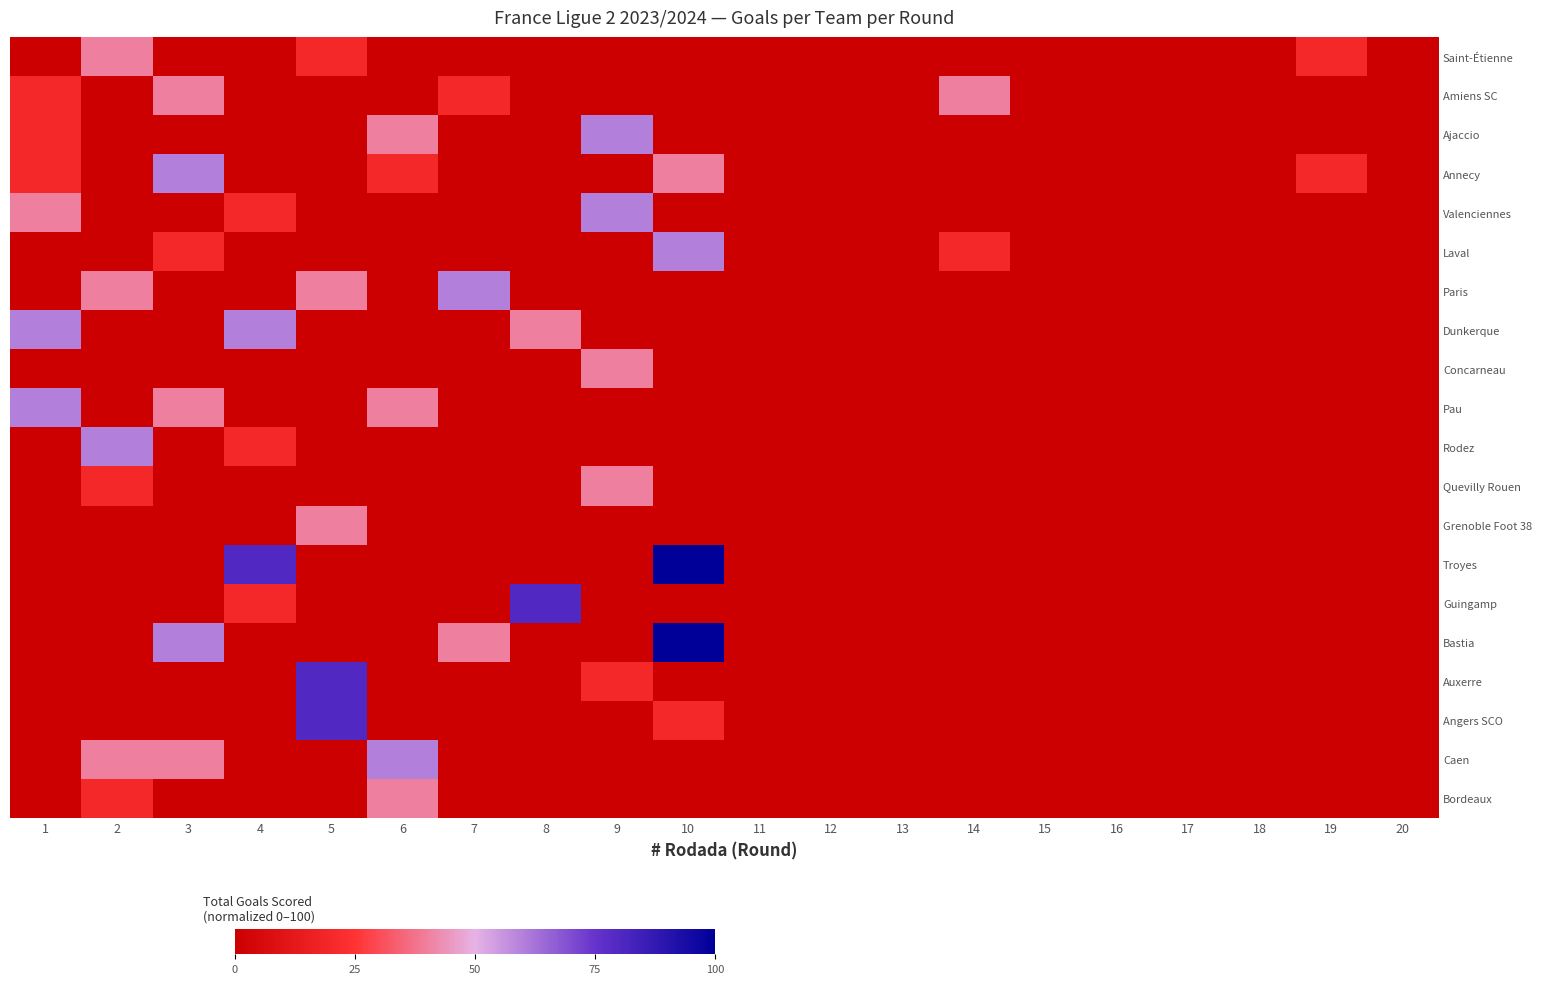

Reading left to right, transcribe all the data shown in this chart.

Saint-Étienne: 1=0	2=40	3=0	4=0	5=20	6=0	7=0	8=0	9=0	10=0	11=0	12=0	13=0	14=0	15=0	16=0	17=0	18=0	19=20	20=0
Amiens SC: 1=20	2=0	3=40	4=0	5=0	6=0	7=20	8=0	9=0	10=0	11=0	12=0	13=0	14=40	15=0	16=0	17=0	18=0	19=0	20=0
Ajaccio: 1=20	2=0	3=0	4=0	5=0	6=40	7=0	8=0	9=60	10=0	11=0	12=0	13=0	14=0	15=0	16=0	17=0	18=0	19=0	20=0
Annecy: 1=20	2=0	3=60	4=0	5=0	6=20	7=0	8=0	9=0	10=40	11=0	12=0	13=0	14=0	15=0	16=0	17=0	18=0	19=20	20=0
Valenciennes: 1=40	2=0	3=0	4=20	5=0	6=0	7=0	8=0	9=60	10=0	11=0	12=0	13=0	14=0	15=0	16=0	17=0	18=0	19=0	20=0
Laval: 1=0	2=0	3=20	4=0	5=0	6=0	7=0	8=0	9=0	10=60	11=0	12=0	13=0	14=20	15=0	16=0	17=0	18=0	19=0	20=0
Paris: 1=0	2=40	3=0	4=0	5=40	6=0	7=60	8=0	9=0	10=0	11=0	12=0	13=0	14=0	15=0	16=0	17=0	18=0	19=0	20=0
Dunkerque: 1=60	2=0	3=0	4=60	5=0	6=0	7=0	8=40	9=0	10=0	11=0	12=0	13=0	14=0	15=0	16=0	17=0	18=0	19=0	20=0
Concarneau: 1=0	2=0	3=0	4=0	5=0	6=0	7=0	8=0	9=40	10=0	11=0	12=0	13=0	14=0	15=0	16=0	17=0	18=0	19=0	20=0
Pau: 1=60	2=0	3=40	4=0	5=0	6=40	7=0	8=0	9=0	10=0	11=0	12=0	13=0	14=0	15=0	16=0	17=0	18=0	19=0	20=0
Rodez: 1=0	2=60	3=0	4=20	5=0	6=0	7=0	8=0	9=0	10=0	11=0	12=0	13=0	14=0	15=0	16=0	17=0	18=0	19=0	20=0
Quevilly Rouen: 1=0	2=20	3=0	4=0	5=0	6=0	7=0	8=0	9=40	10=0	11=0	12=0	13=0	14=0	15=0	16=0	17=0	18=0	19=0	20=0
Grenoble Foot 38: 1=0	2=0	3=0	4=0	5=40	6=0	7=0	8=0	9=0	10=0	11=0	12=0	13=0	14=0	15=0	16=0	17=0	18=0	19=0	20=0
Troyes: 1=0	2=0	3=0	4=80	5=0	6=0	7=0	8=0	9=0	10=100	11=0	12=0	13=0	14=0	15=0	16=0	17=0	18=0	19=0	20=0
Guingamp: 1=0	2=0	3=0	4=20	5=0	6=0	7=0	8=80	9=0	10=0	11=0	12=0	13=0	14=0	15=0	16=0	17=0	18=0	19=0	20=0
Bastia: 1=0	2=0	3=60	4=0	5=0	6=0	7=40	8=0	9=0	10=100	11=0	12=0	13=0	14=0	15=0	16=0	17=0	18=0	19=0	20=0
Auxerre: 1=0	2=0	3=0	4=0	5=80	6=0	7=0	8=0	9=20	10=0	11=0	12=0	13=0	14=0	15=0	16=0	17=0	18=0	19=0	20=0
Angers SCO: 1=0	2=0	3=0	4=0	5=80	6=0	7=0	8=0	9=0	10=20	11=0	12=0	13=0	14=0	15=0	16=0	17=0	18=0	19=0	20=0
Caen: 1=0	2=40	3=40	4=0	5=0	6=60	7=0	8=0	9=0	10=0	11=0	12=0	13=0	14=0	15=0	16=0	17=0	18=0	19=0	20=0
Bordeaux: 1=0	2=20	3=0	4=0	5=0	6=40	7=0	8=0	9=0	10=0	11=0	12=0	13=0	14=0	15=0	16=0	17=0	18=0	19=0	20=0